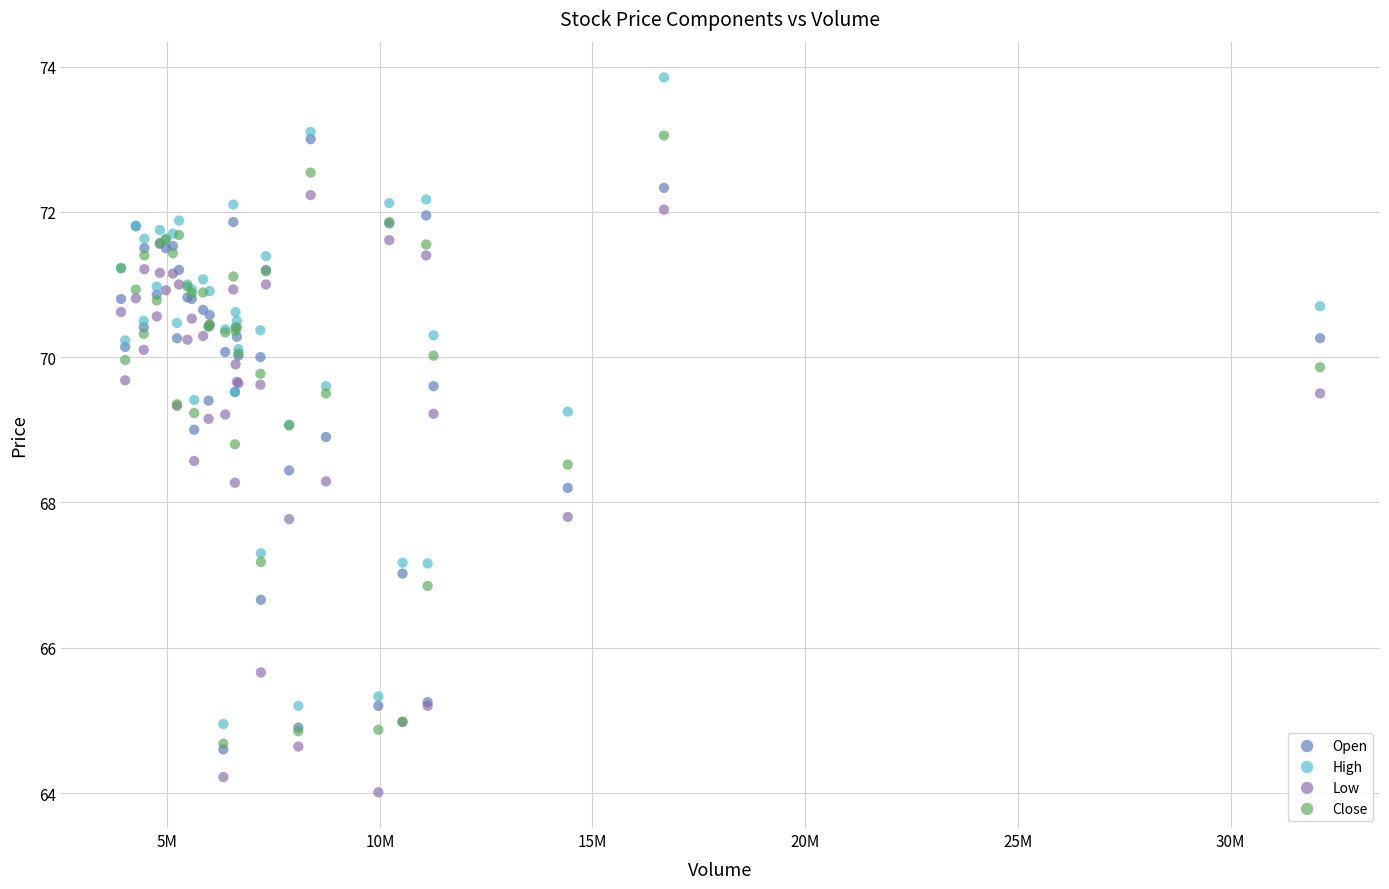

Which series reaches the maximum Y coordinate?

High